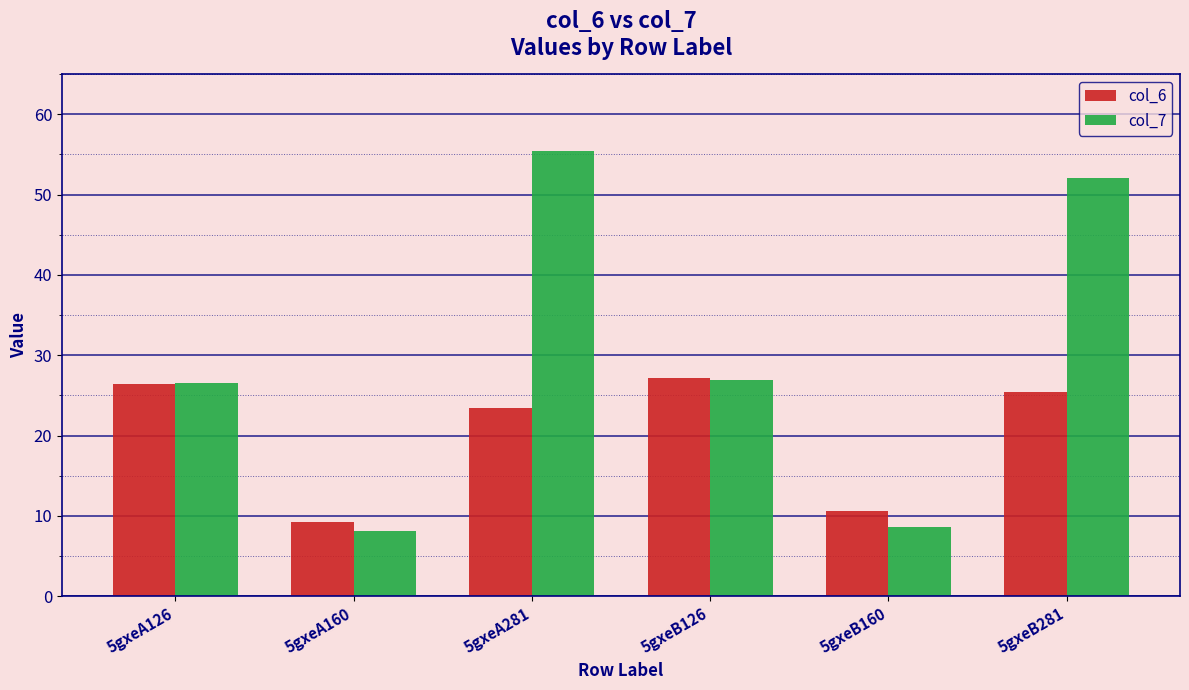

What is the minimum value shown in the chart?

8.1